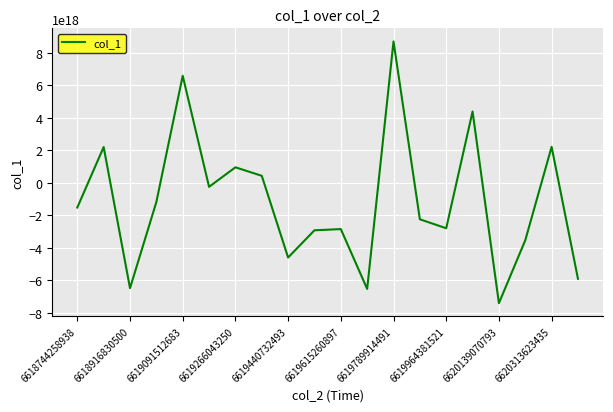

Does the chart have visible grid lines?

Yes